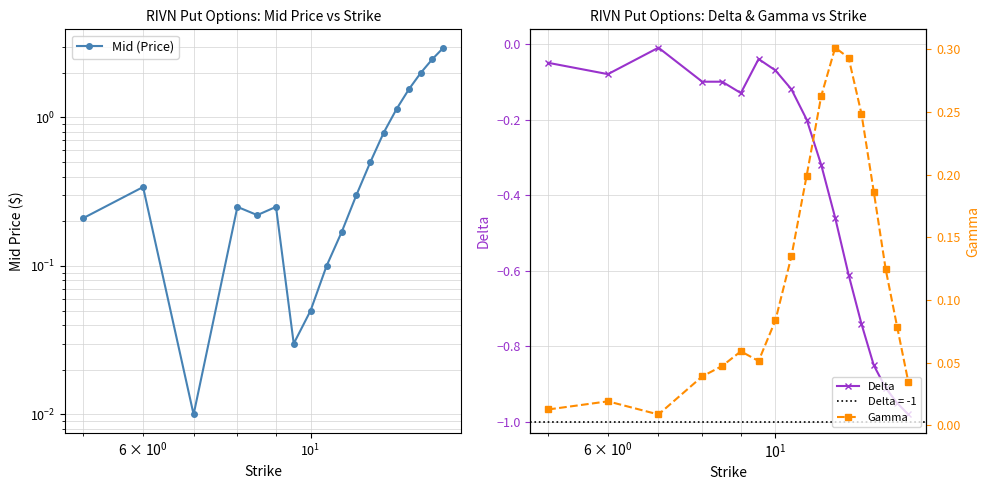

The value of Delta at 12 is -0.3. True or false?

False